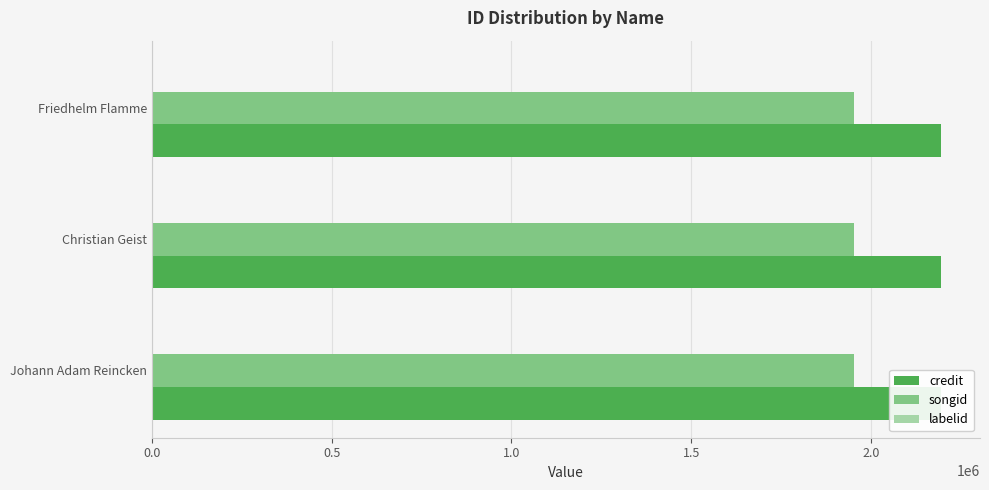

Read the labelid value at Christian Geist.

1477